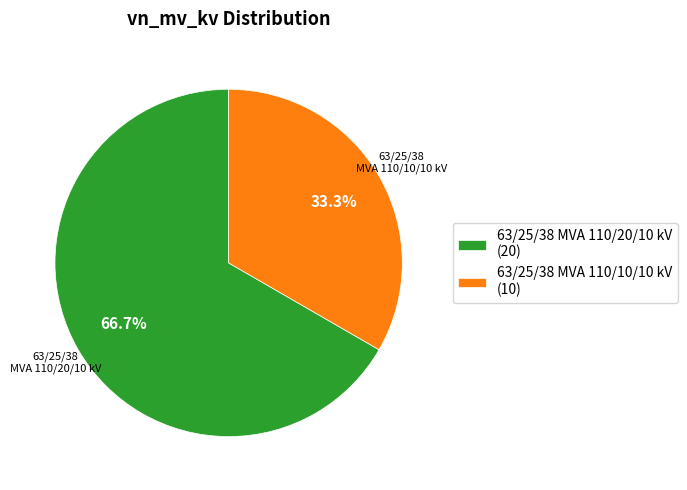

Count the number of slices in the pie.

2